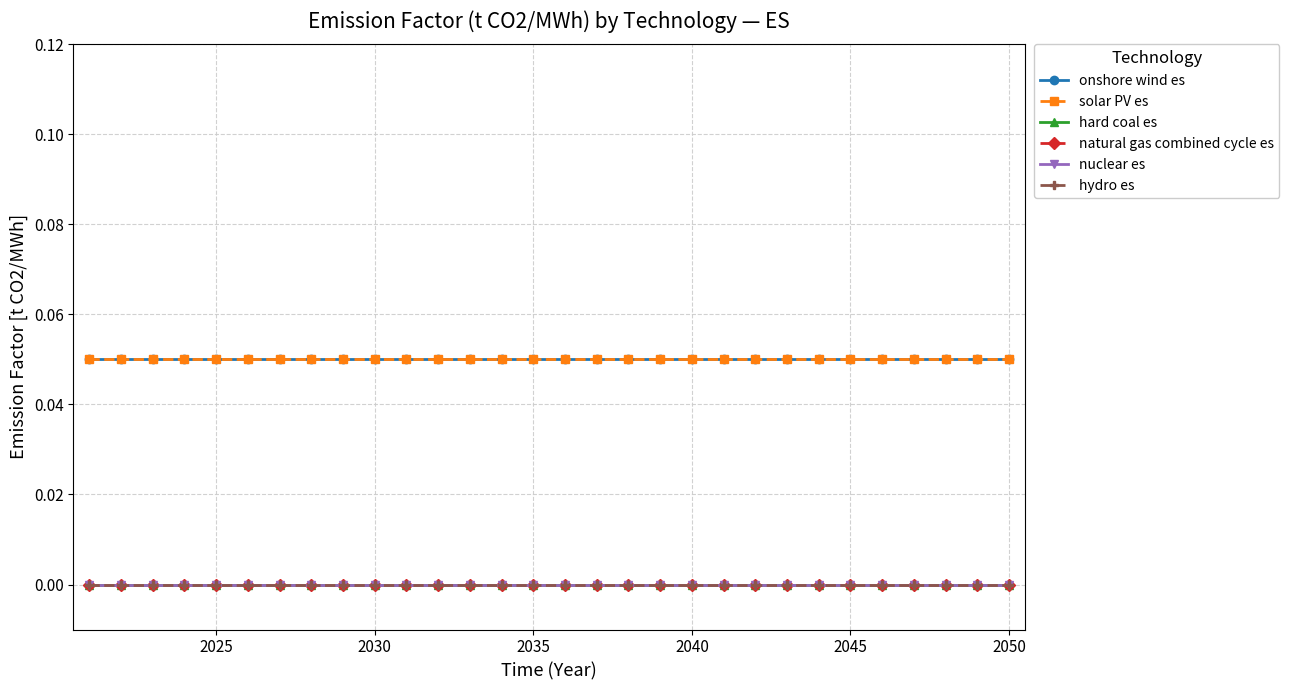

Is this an area chart (filled region under the line)?

No